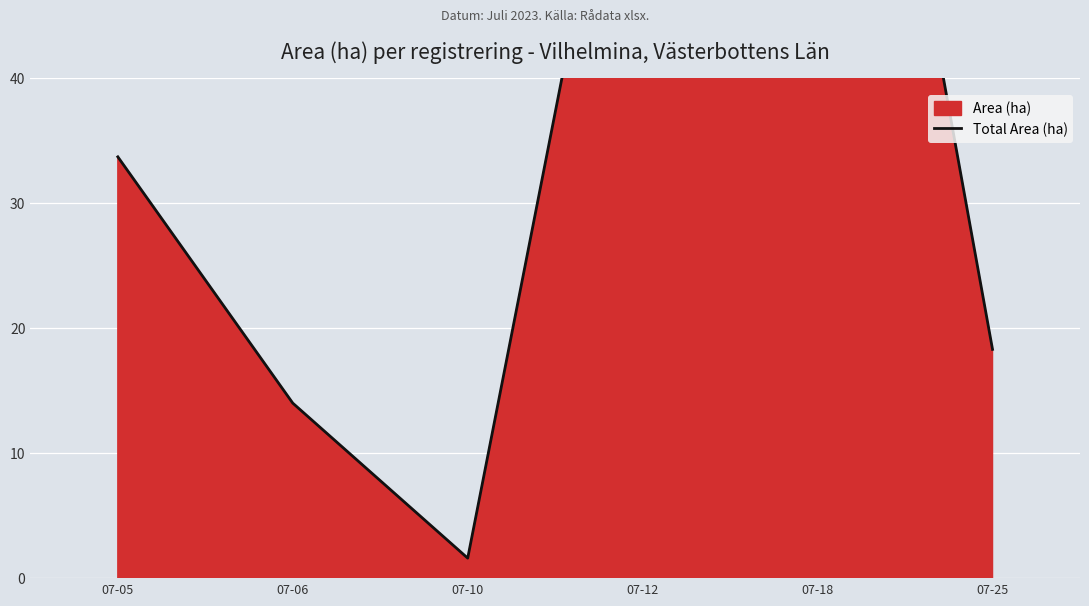

True or false: the data has more than 2 interior local peaks.

False